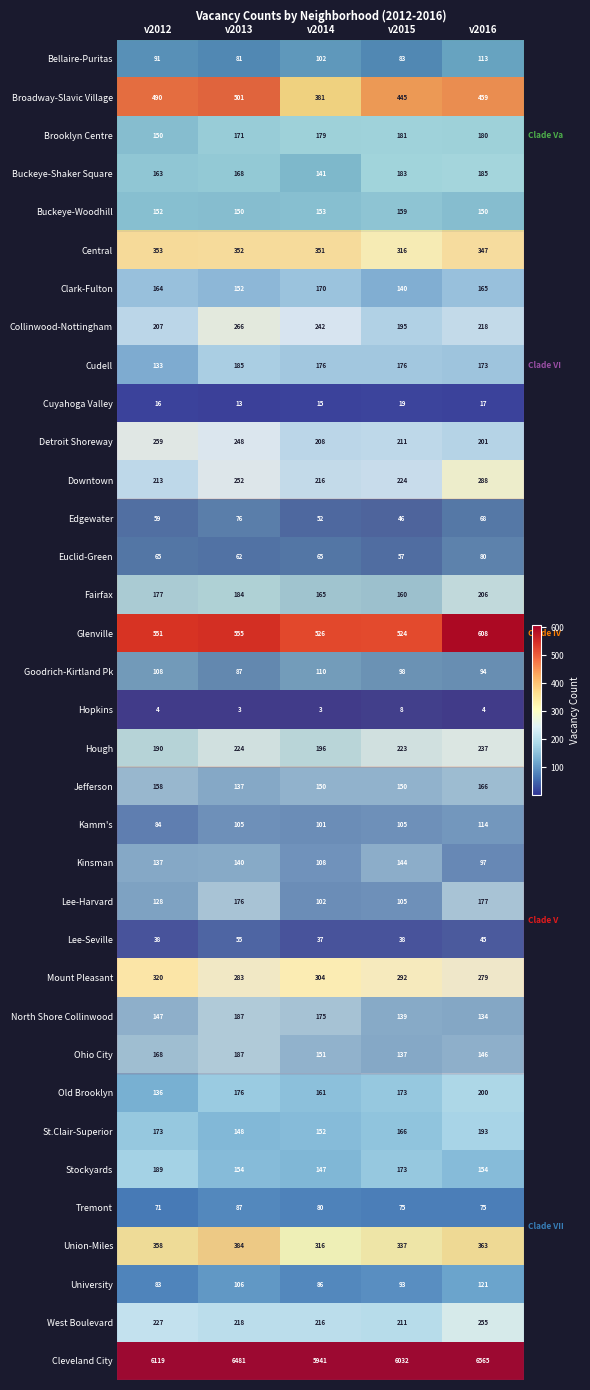

At v2012, list the series in order from largest to smallest.

Cleveland City, Glenville, Broadway-Slavic Village, Union-Miles, Central, Mount Pleasant, Detroit Shoreway, West Boulevard, Downtown, Collinwood-Nottingham, Hough, Stockyards, Fairfax, St.Clair-Superior, Ohio City, Clark-Fulton, Buckeye-Shaker Square, Jefferson, Buckeye-Woodhill, Brooklyn Centre, North Shore Collinwood, Kinsman, Old Brooklyn, Cudell, Lee-Harvard, Goodrich-Kirtland Pk, Bellaire-Puritas, Kamm's, University, Tremont, Euclid-Green, Edgewater, Lee-Seville, Cuyahoga Valley, Hopkins